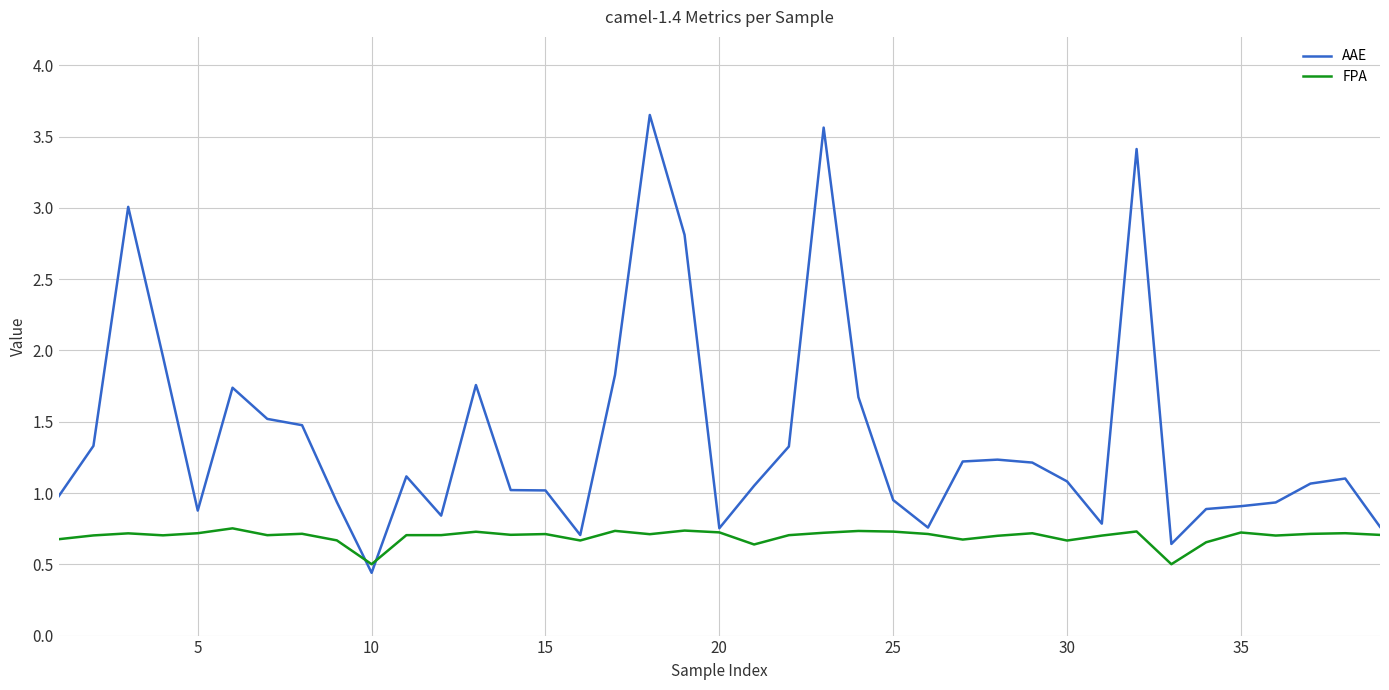

What are all the series names shown in the legend?

AAE, FPA